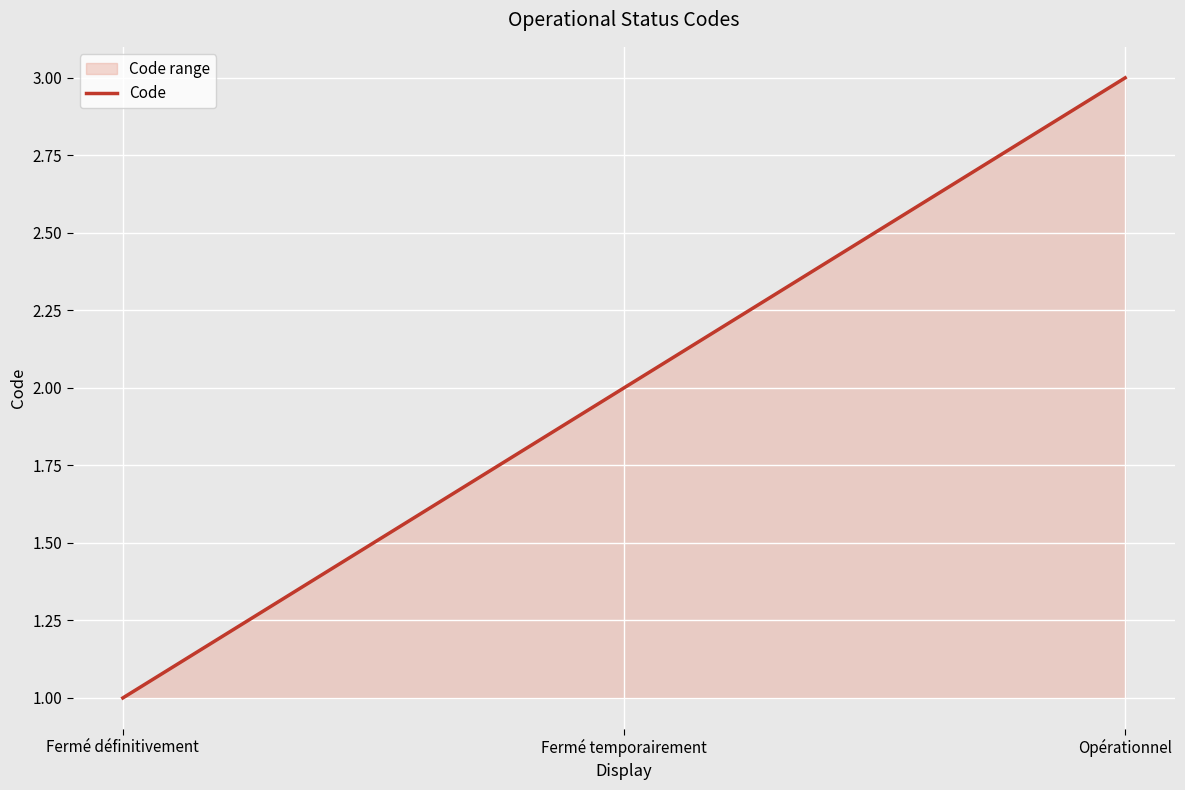

What is the difference between the maximum and minimum values?

2